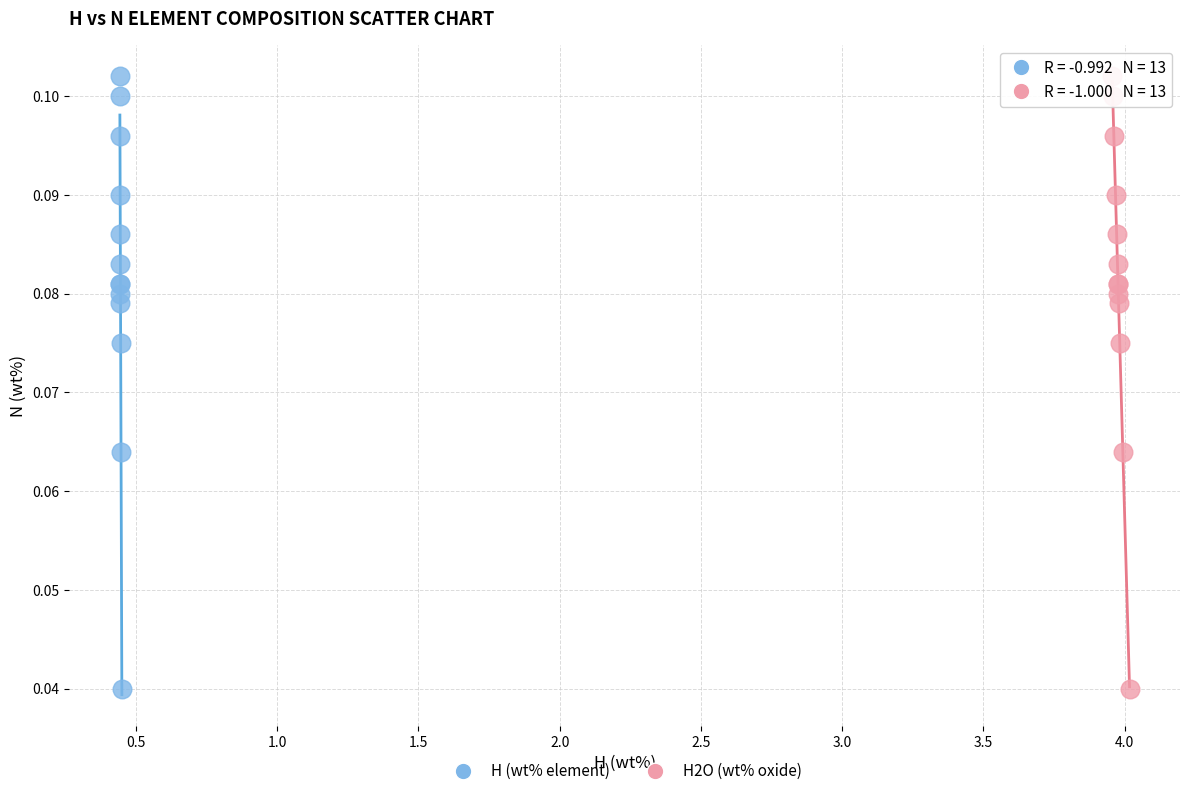

What are all the series names shown in the legend?

H (wt% element), H2O (wt% oxide)